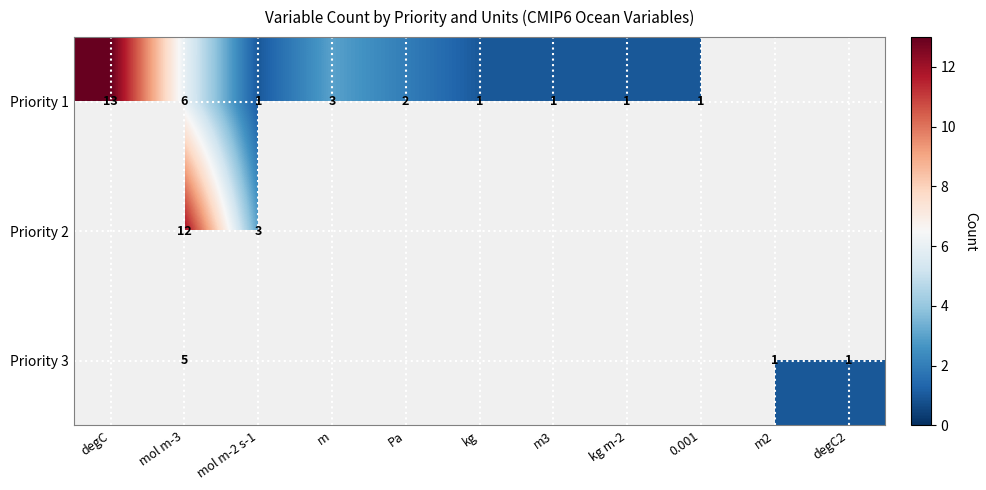

Between kg m-2 and degC2, which is larger?

kg m-2